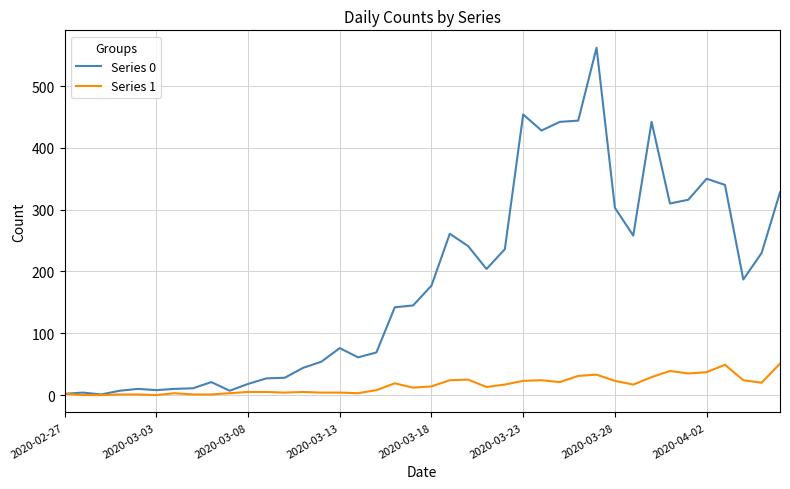

Which series has the largest range (max minus min)?

Series 0